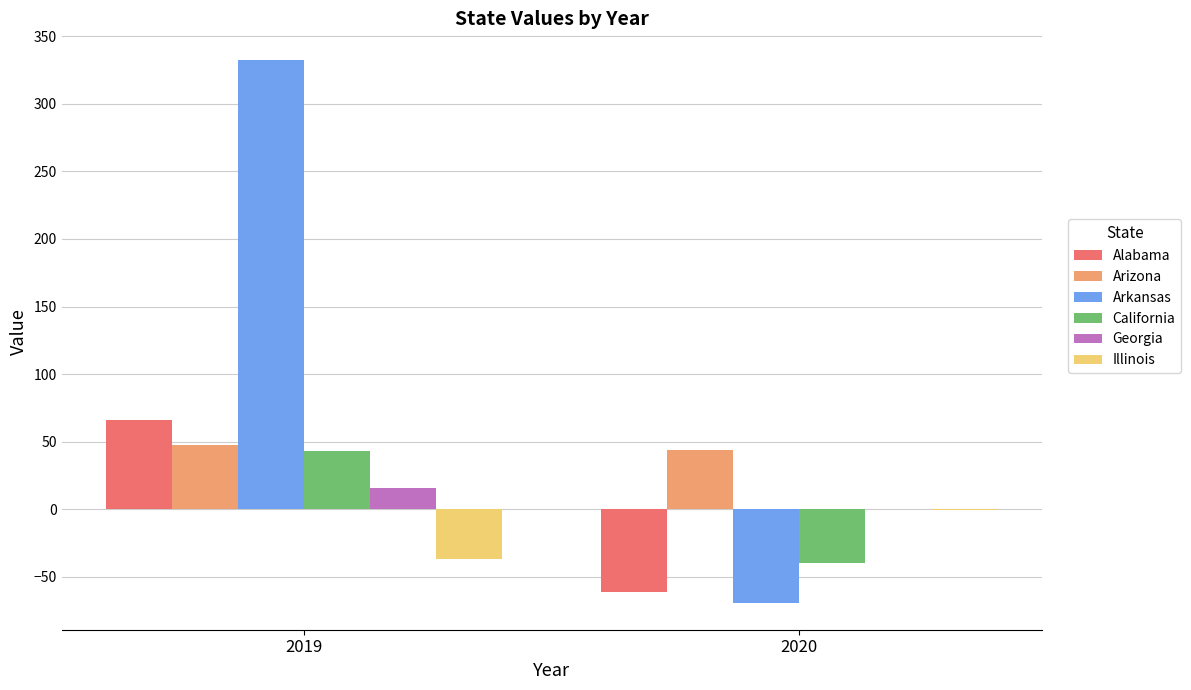

At which category does the chart reach its peak across all series?

2019